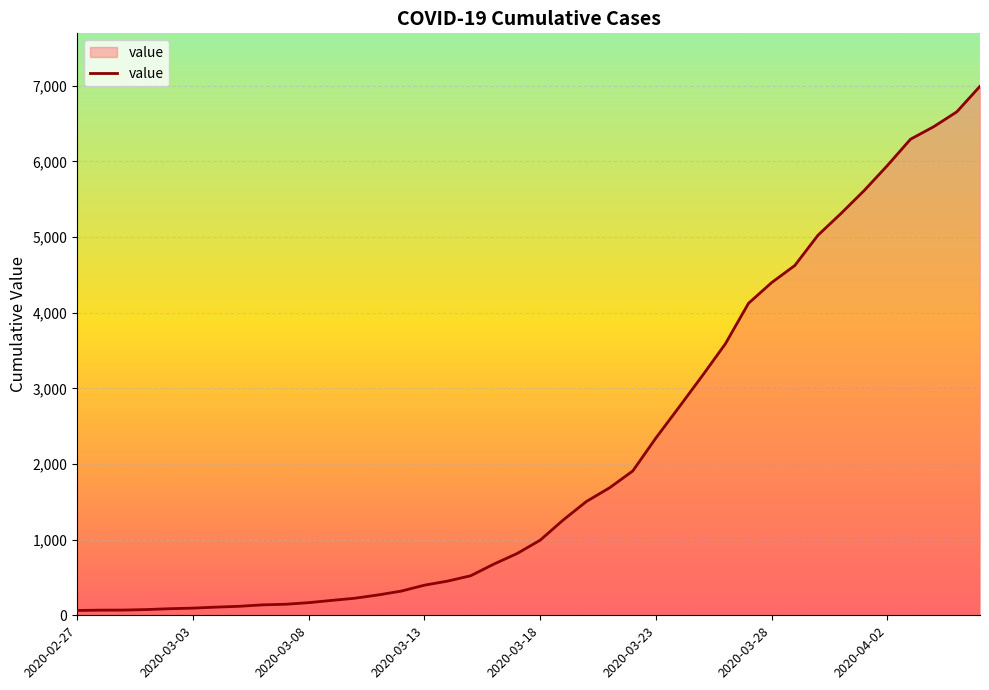

What is the difference between the maximum and minimum values?

6931